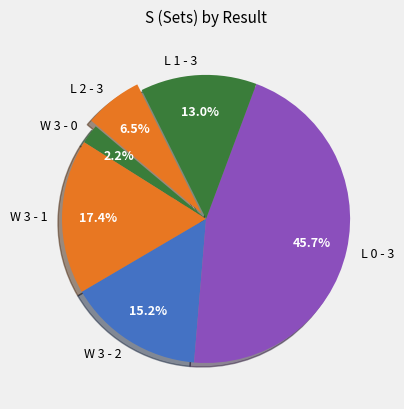

Does W 3 - 2 account for over 50% of the chart?

No